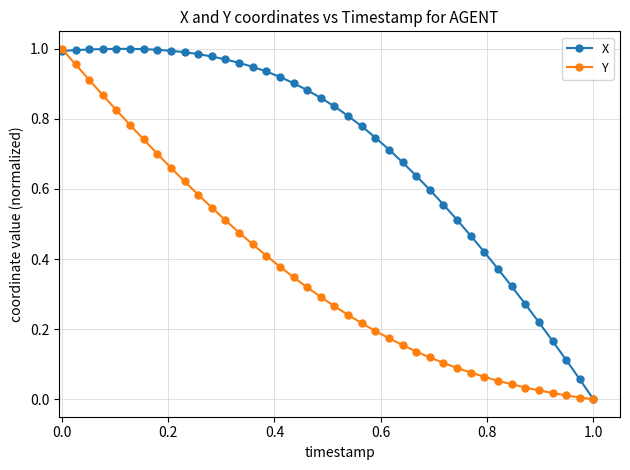

Count the number of categories in the chart.

40